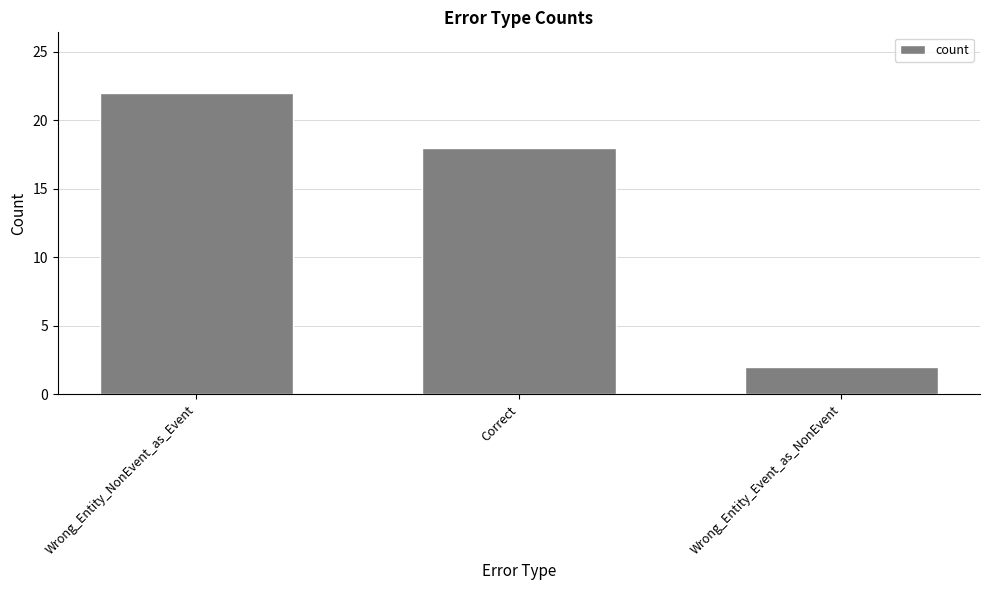

The chart shows a value of 18 at Correct. True or false?

True